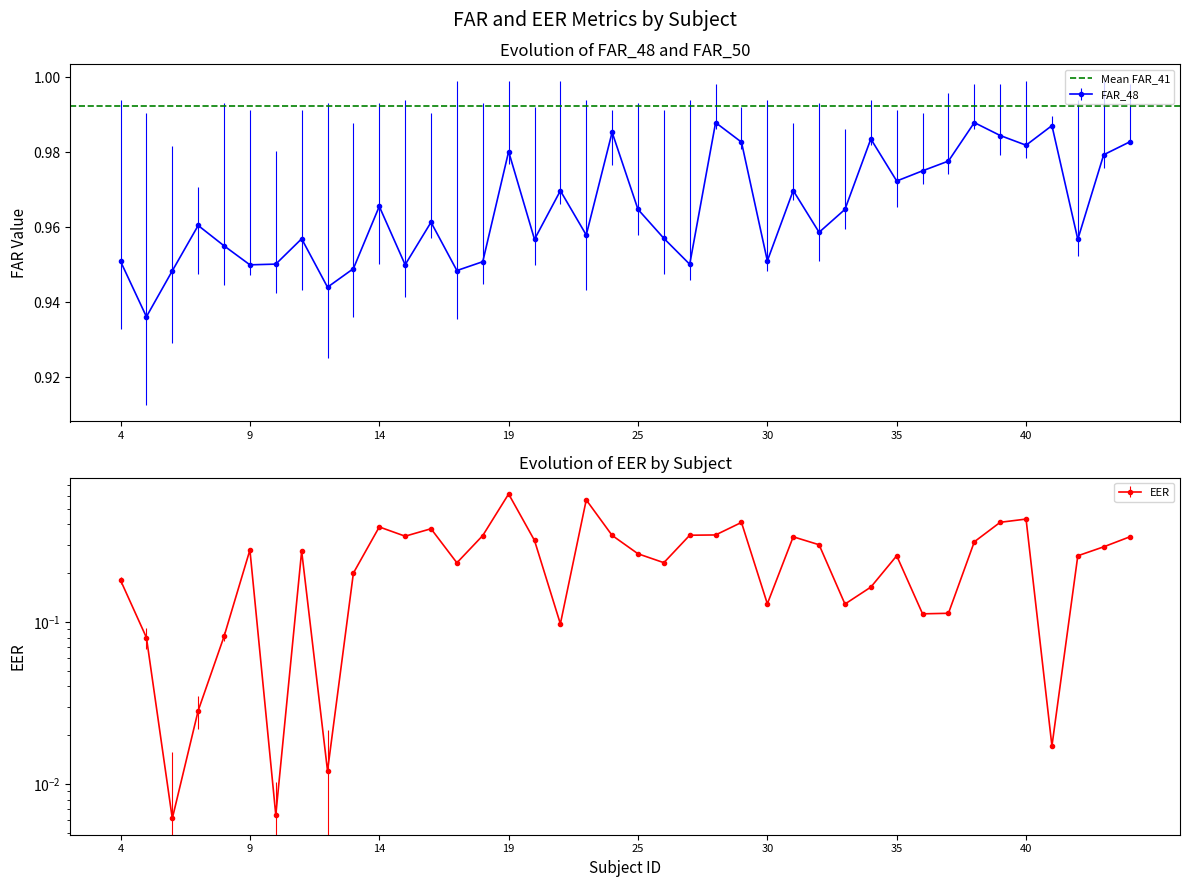

What is the value of the EER point at the 14th from the left?

0.2